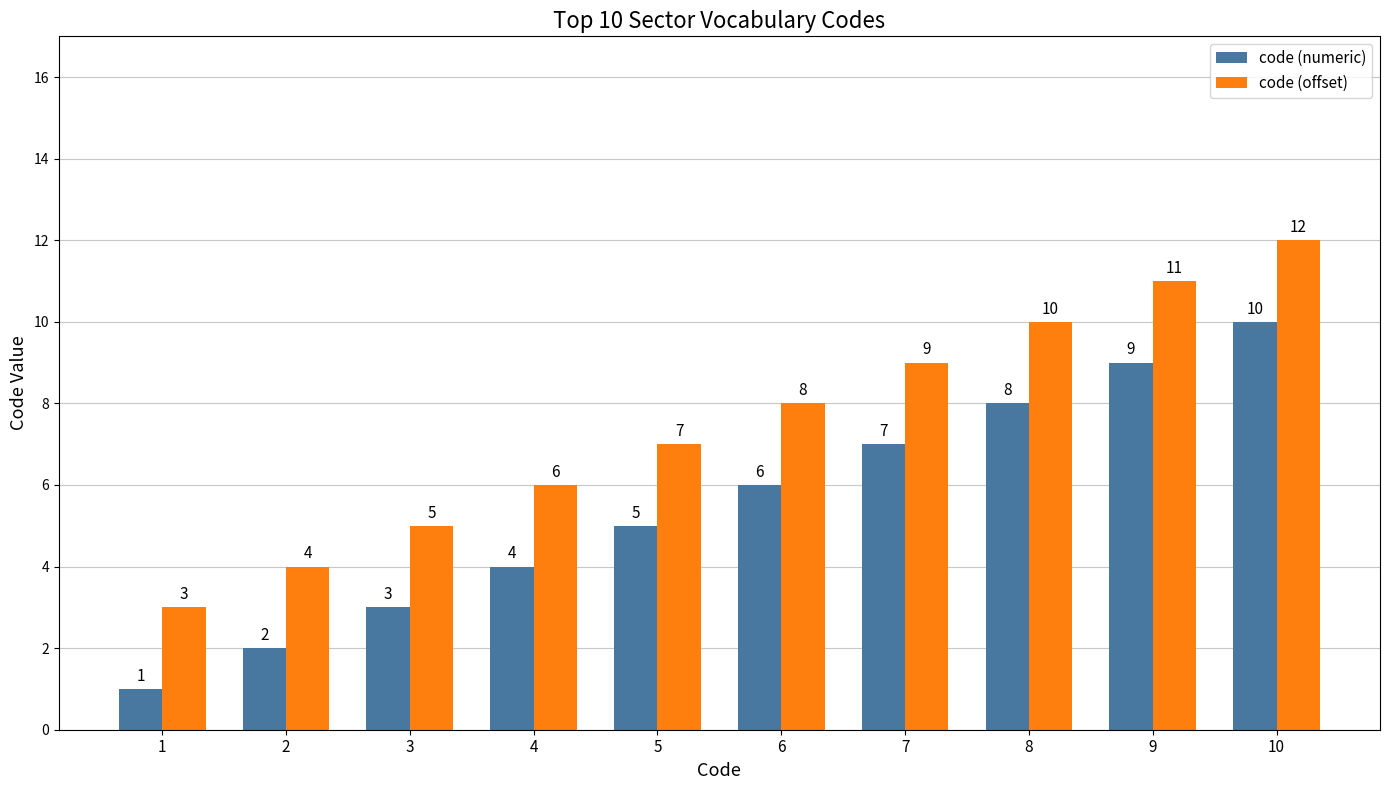

The value of code (numeric) at 7 is 2. True or false?

False